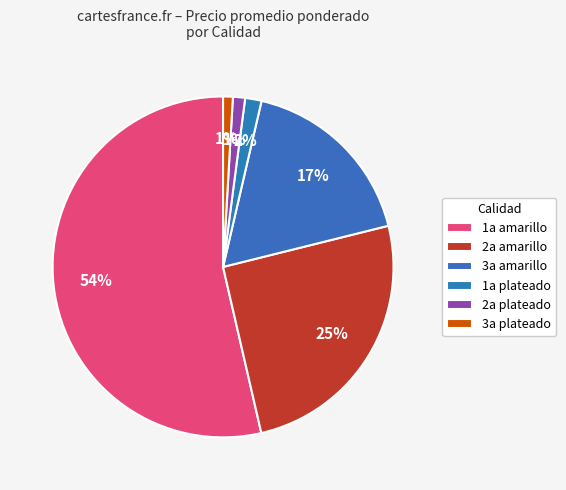

How many slices are in this pie chart?

6